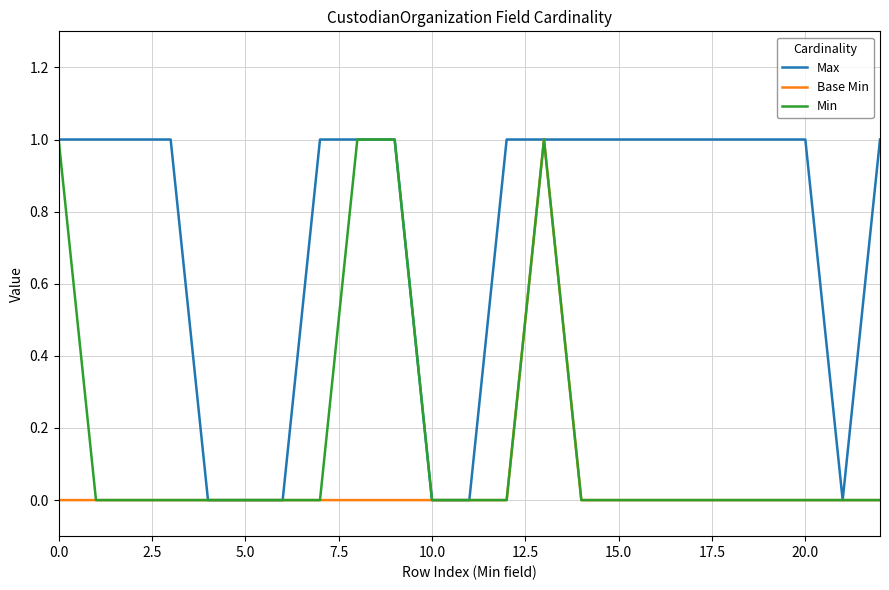

Which series has the largest total across all categories?

Max